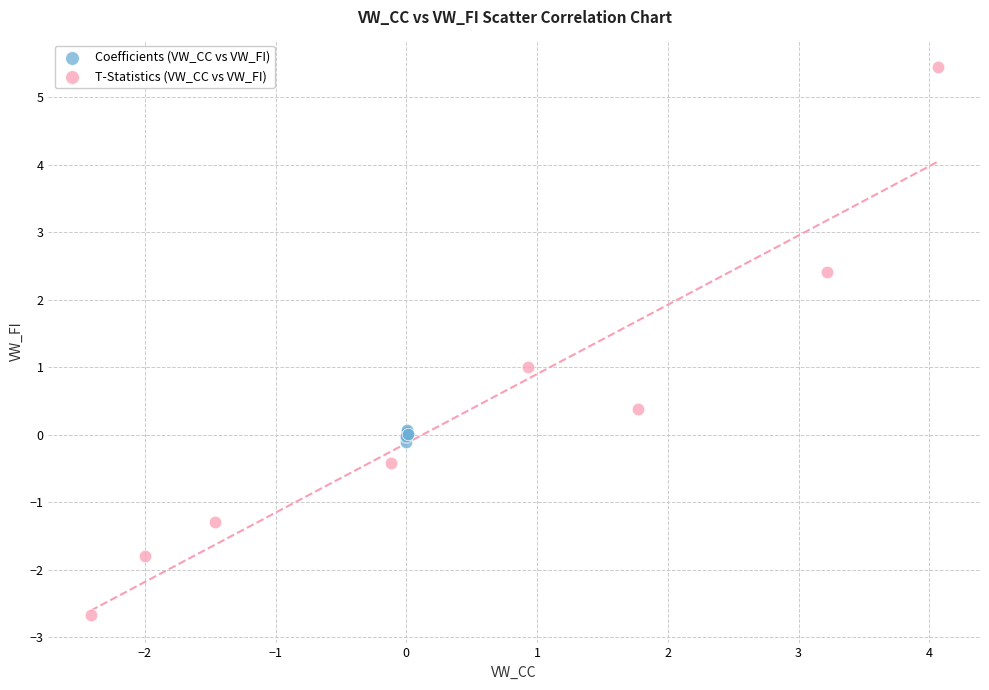

Which series reaches the minimum Y coordinate?

T-Statistics (VW_CC vs VW_FI)